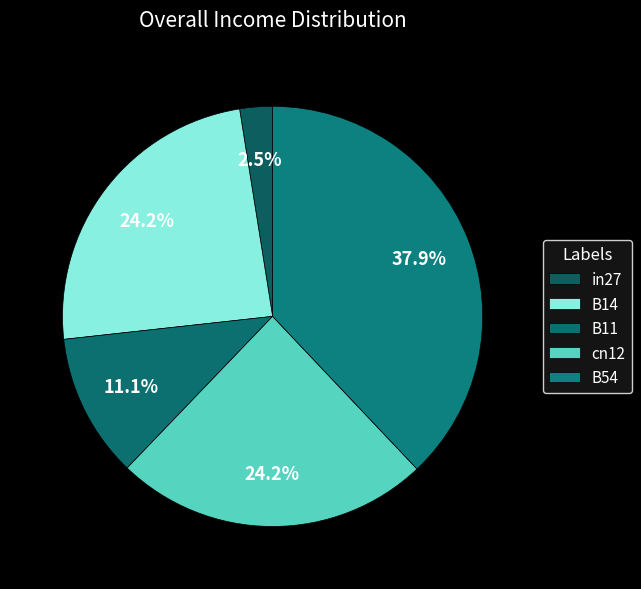

Is there any slice that represents more than half of the pie?

No